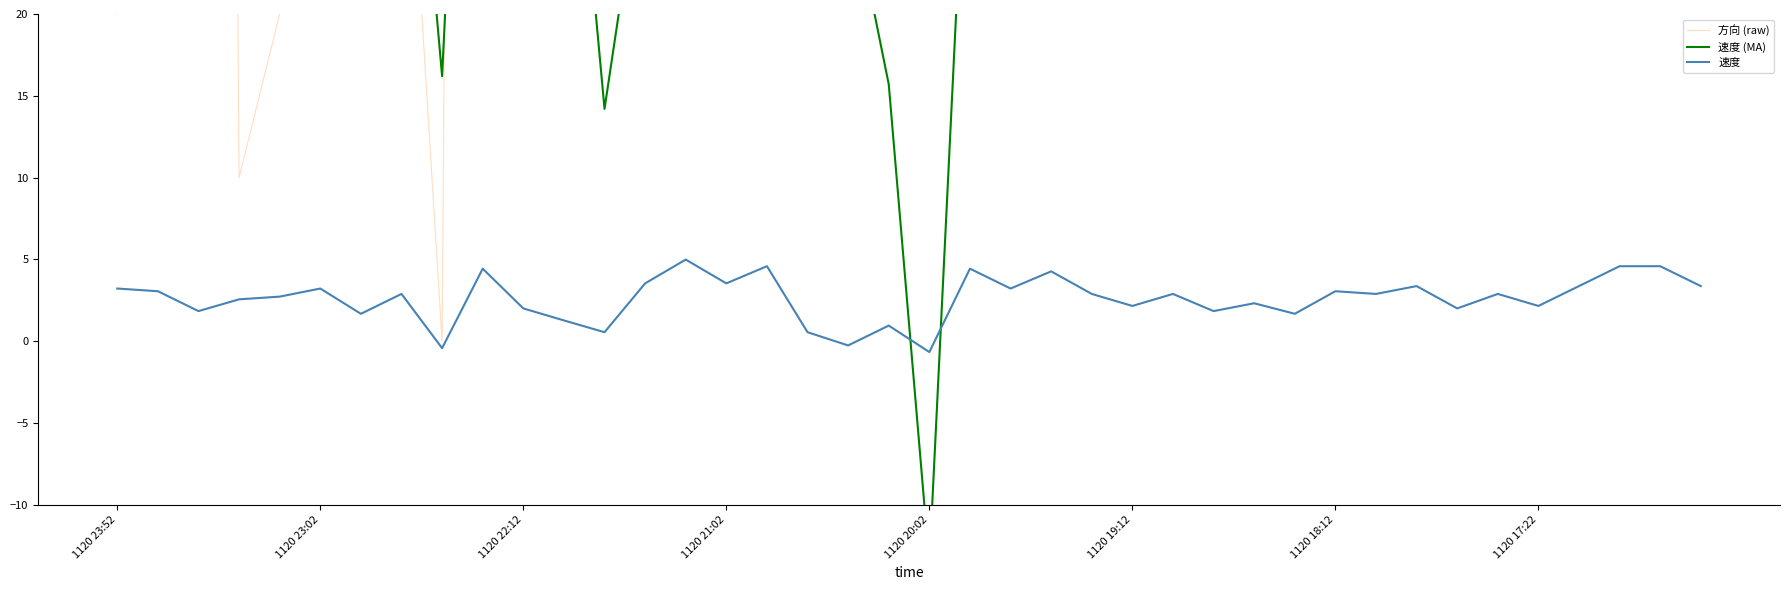

What are all the series names shown in the legend?

方向 (raw), 速度 (MA), 速度